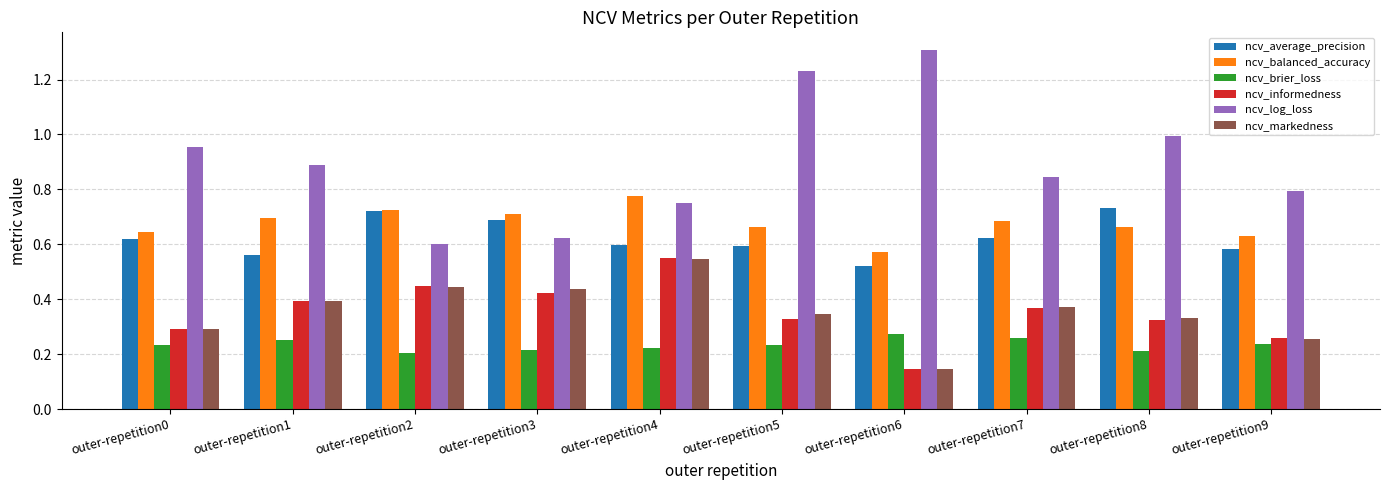

Which series changed the most between outer-repetition0 and outer-repetition2?

ncv_log_loss